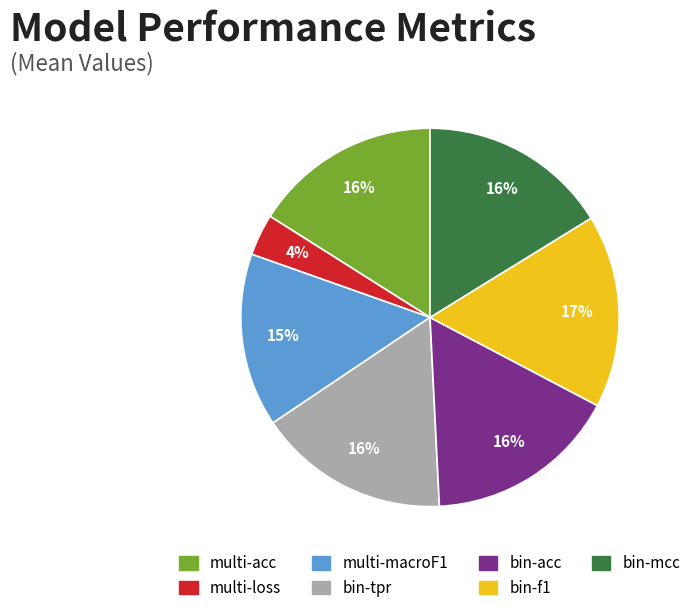

To the nearest percent, what is the difference between the largest and smallest slice percentages?

13%